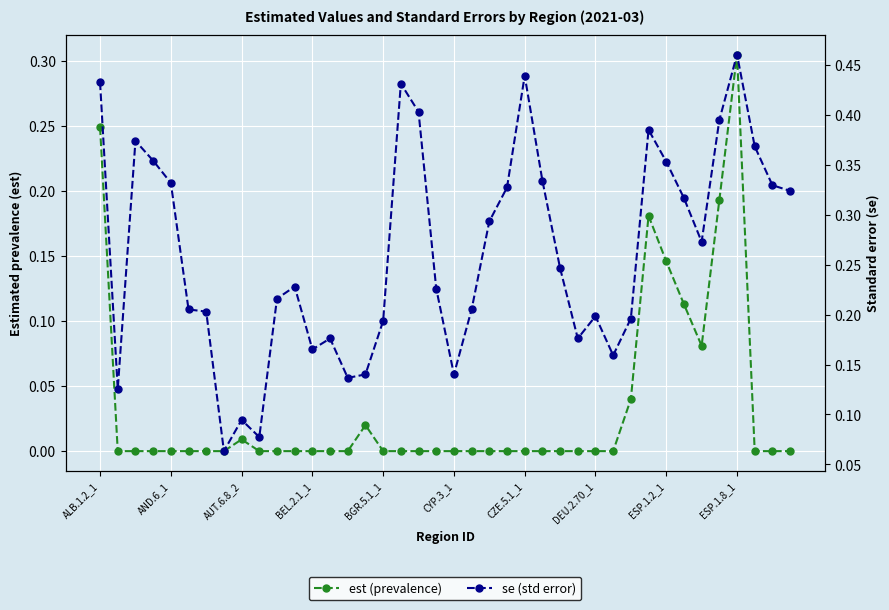

Reading left to right, transcribe all the data shown in this chart.

est (prevalence): 0.2	0.0	0.0	0.0	0.0	0.0	0.0	0.0	0.0	0.0	0.0	0.0	0.0	0.0	0.0	0.0	0.0	0.0	0.0	0.0	0.0	0.0	0.0	0.0	0.0	0.0	0.0	0.0	0.0	0.0	0.0	0.2	0.1	0.1	0.1	0.2	0.3	0.0	0.0	0.0
se (std error): 0.4	0.1	0.4	0.4	0.3	0.2	0.2	0.1	0.1	0.1	0.2	0.2	0.2	0.2	0.1	0.1	0.2	0.4	0.4	0.2	0.1	0.2	0.3	0.3	0.4	0.3	0.2	0.2	0.2	0.2	0.2	0.4	0.4	0.3	0.3	0.4	0.5	0.4	0.3	0.3